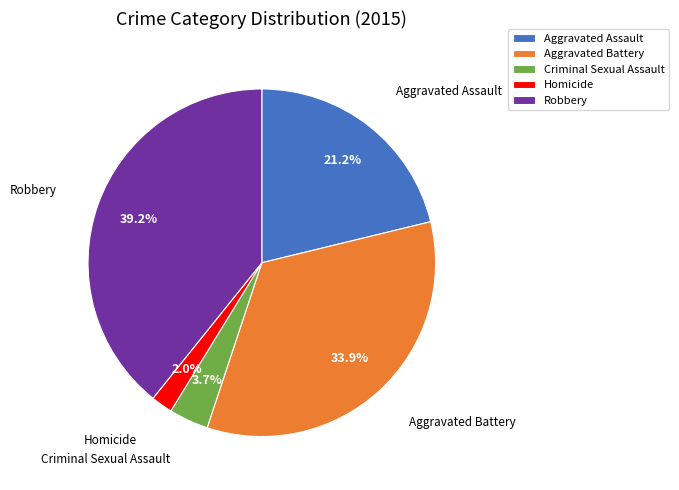

Is the sum of Homicide and Criminal Sexual Assault greater than half?

No